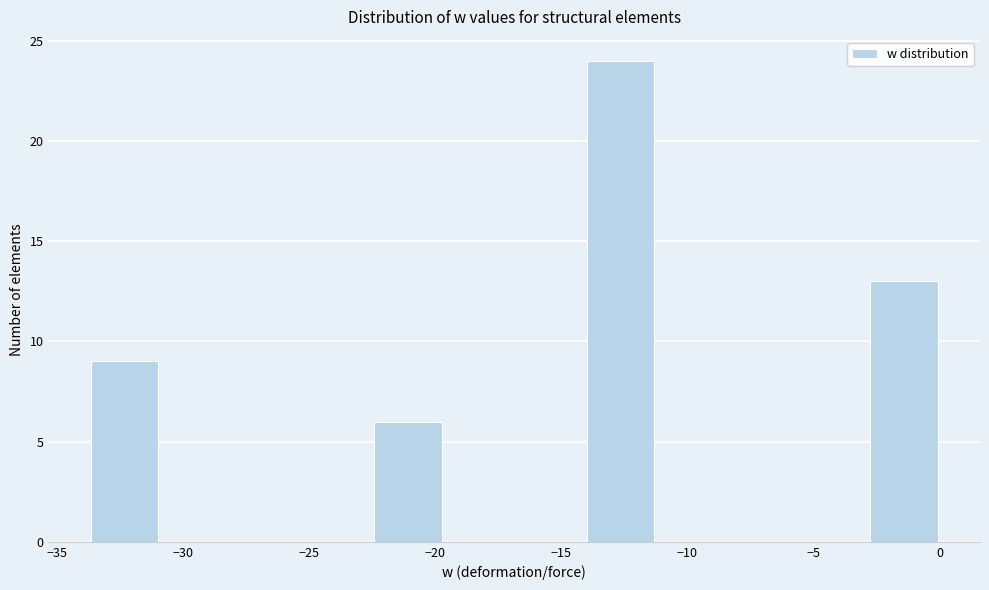

Reading left to right, list every bar in this chart as the range it spans on the x-axis followed by its height. Neither the bar edges nor the heights are printed on the chart, so give them approximately, as read against the axes.

-33.5 to -31.0: 9
-31.0 to -28.0: 0
-28.0 to -25.5: 0
-25.5 to -22.5: 0
-22.5 to -19.5: 6
-19.5 to -17.0: 0
-17.0 to -14.0: 0
-14.0 to -11.0: 24
-11.0 to -8.5: 0
-8.5 to -5.5: 0
-5.5 to -3.0: 0
-3.0 to 0.0: 13